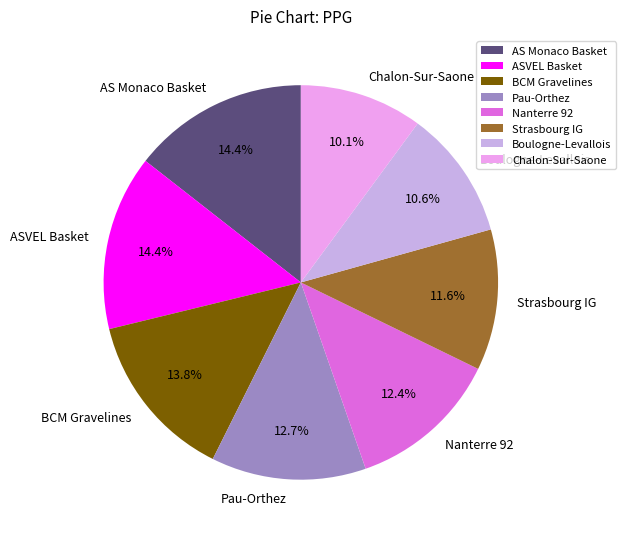

What percentage do AS Monaco Basket and Boulogne-Levallois together represent?

25.0%